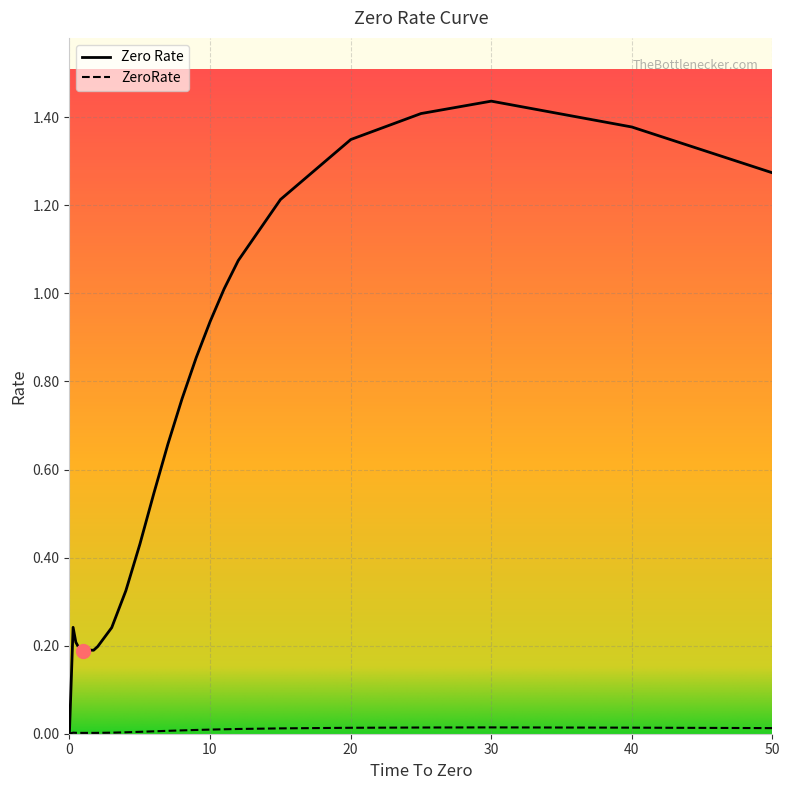

Where is the first local maximum for Zero Rate?

0.26301369863013696